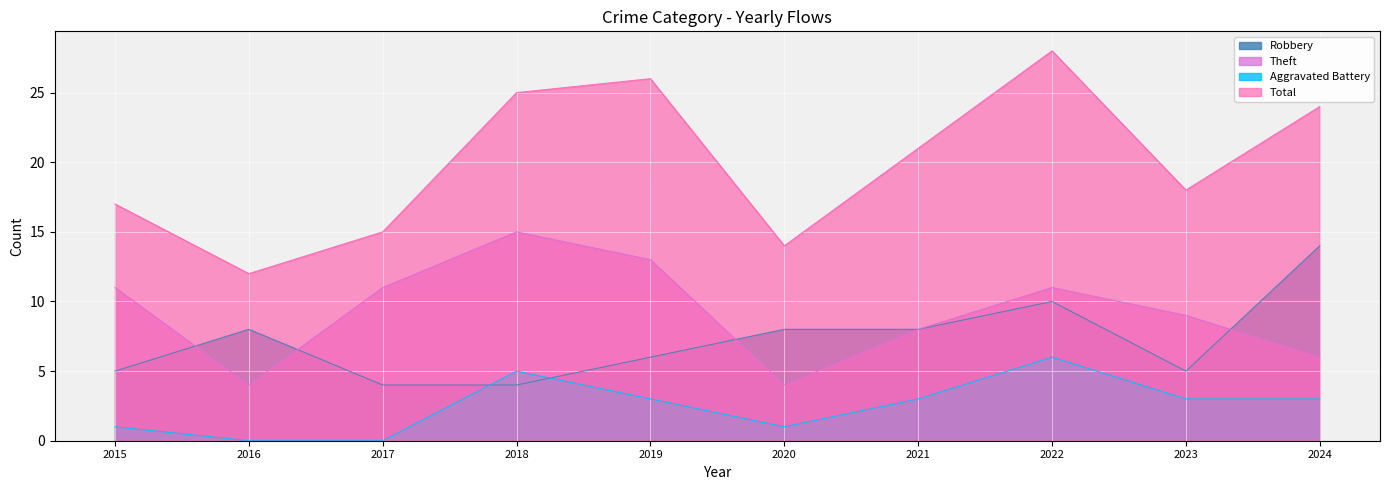

Which series has the largest total across all categories?

Total